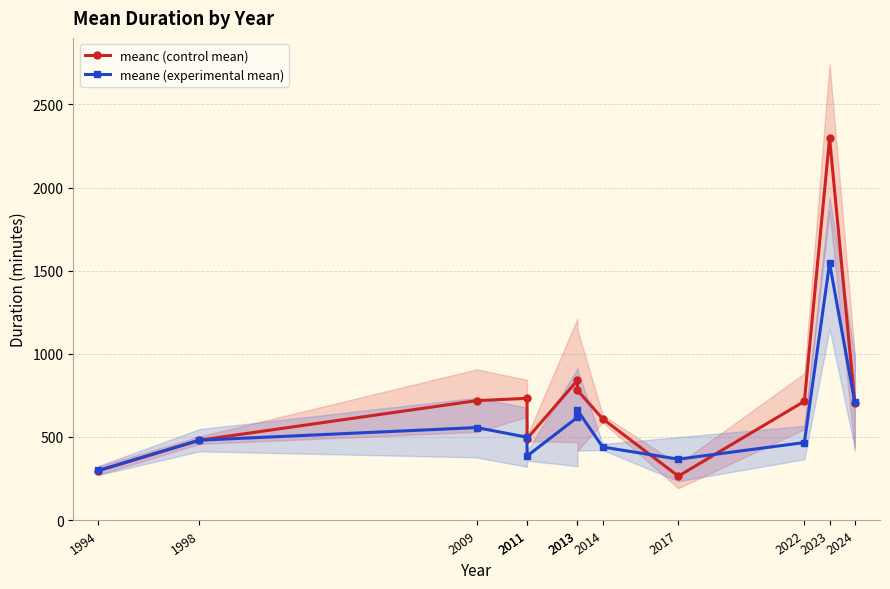

At which label is meanc (control mean) closest to 1281?

2013